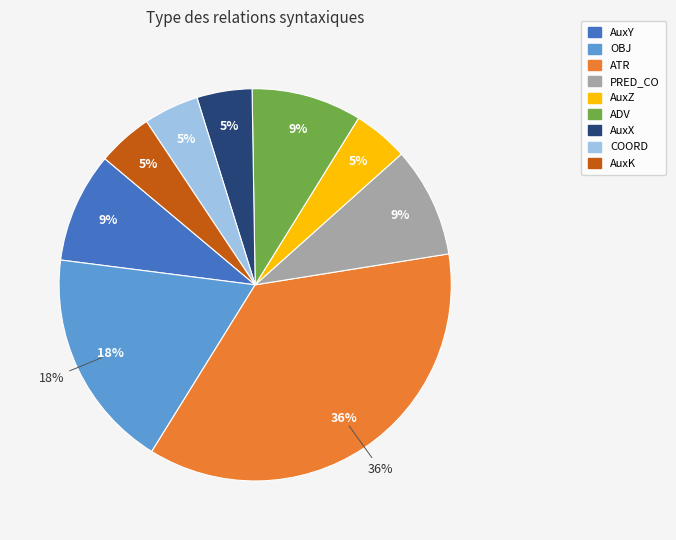

Does ATR account for over 50% of the chart?

No